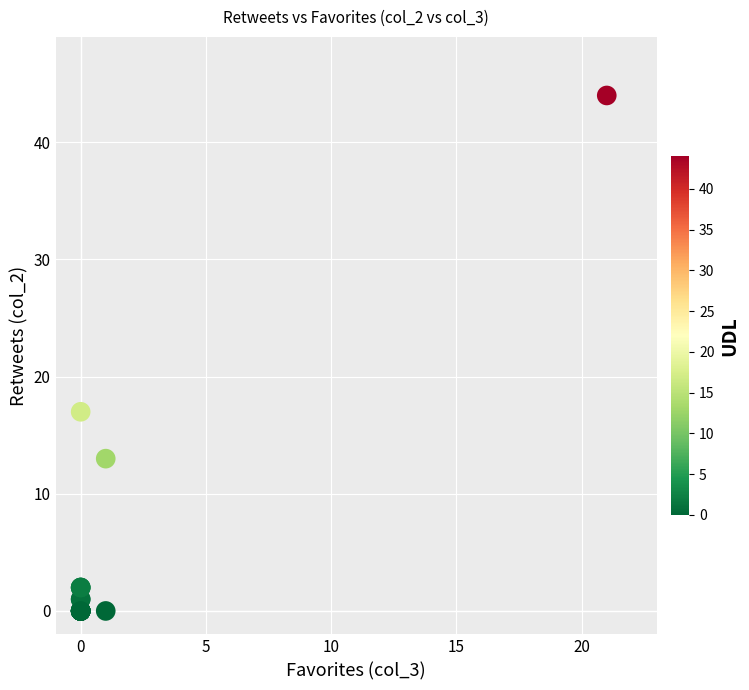

What Y value in the scatter plot is closest to 22?

17